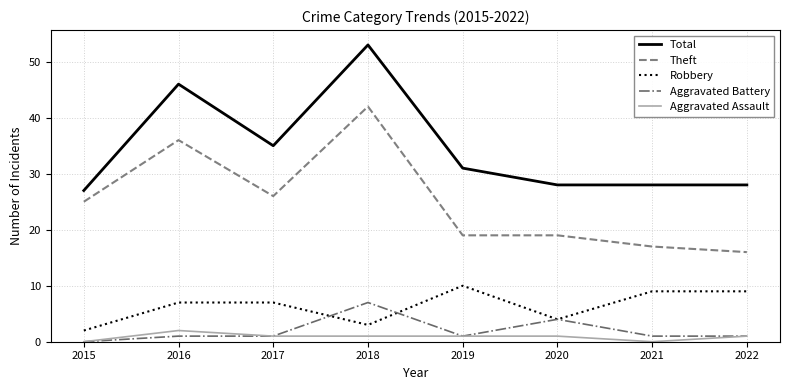

At which category is the sum across all series the highest?

2018